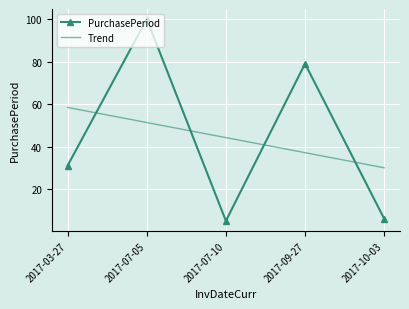

At which label does Trend reach its peak?

2017-03-27